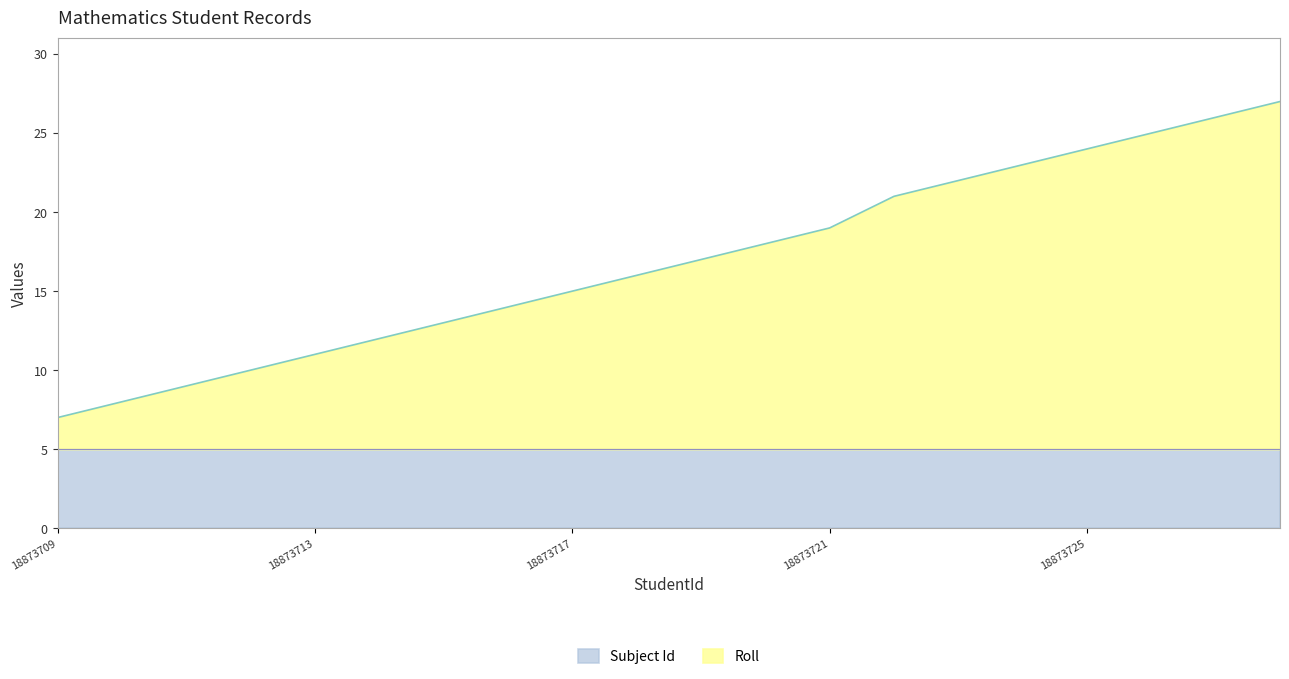

Approximately how many times larger is the value at 18873722 compared to 18873713?

1.9